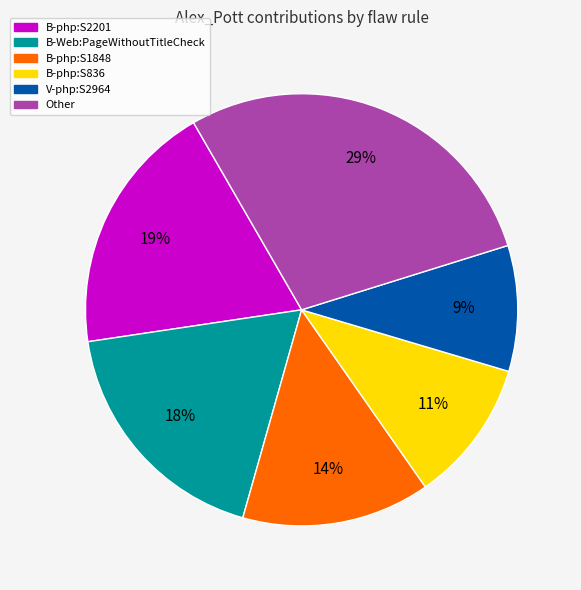

Is there any slice that represents more than half of the pie?

No